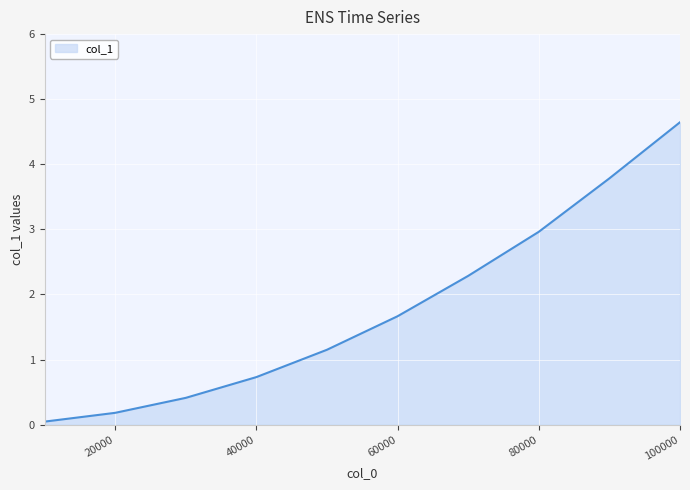

What is the maximum value shown in the chart?

4.6